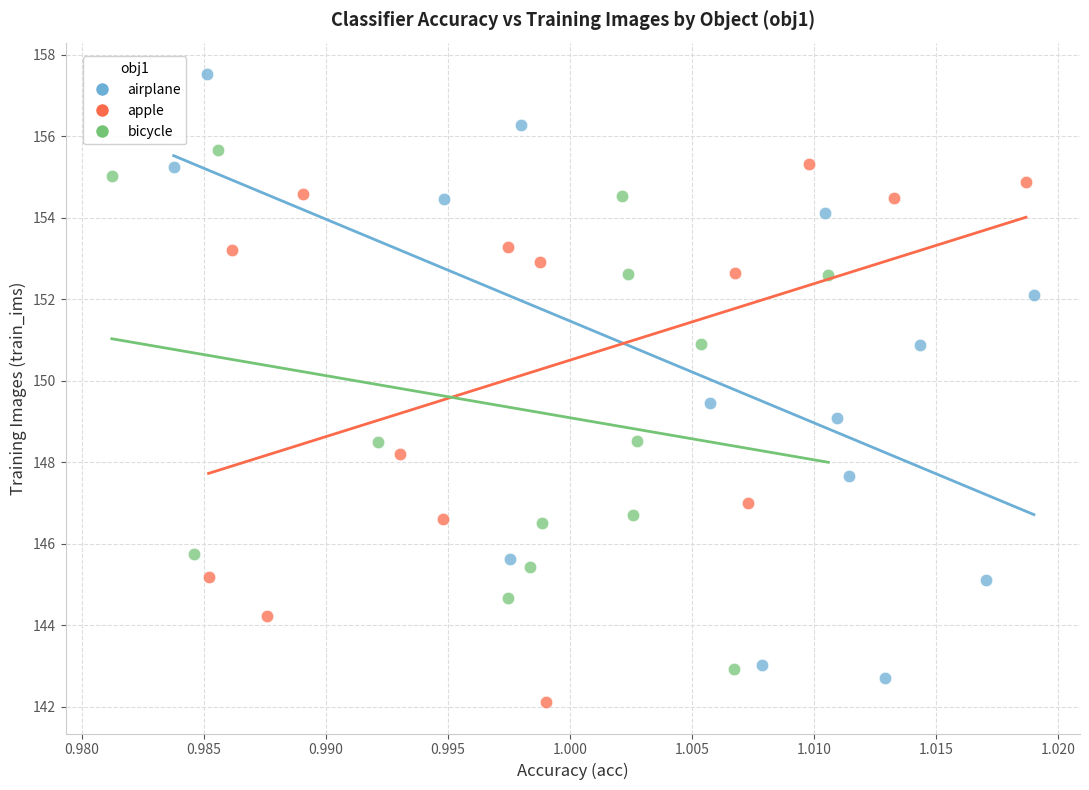

Which series reaches the maximum Y coordinate?

airplane